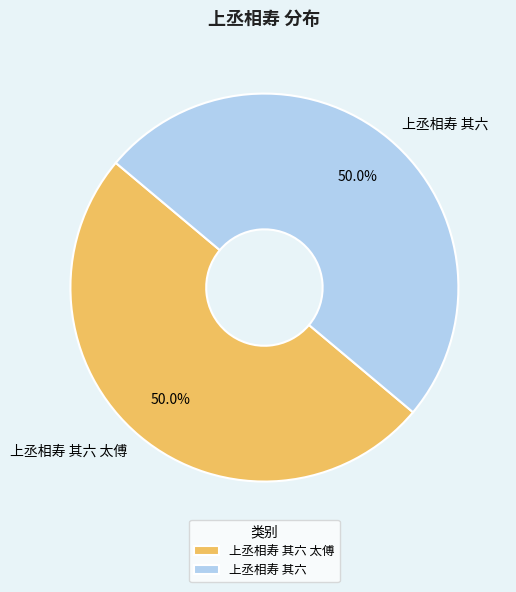

To the nearest percent, what is the combined percentage of 上丞相寿 其六 and 上丞相寿 其六 太傅?

100%